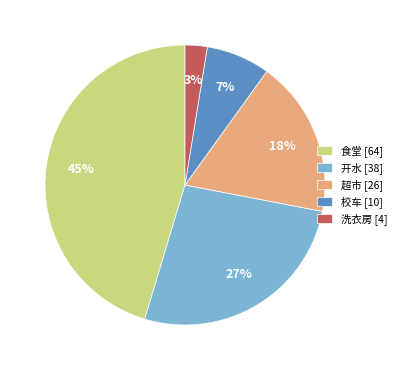

To the nearest percent, what is the average slice percentage?

20%